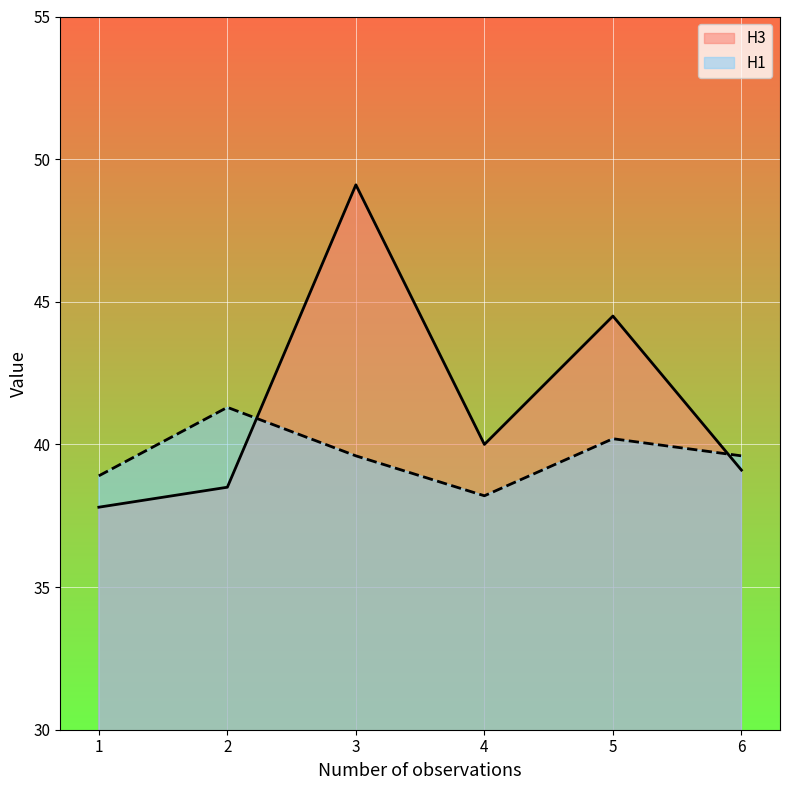

At which label does H1 line reach its minimum?

4